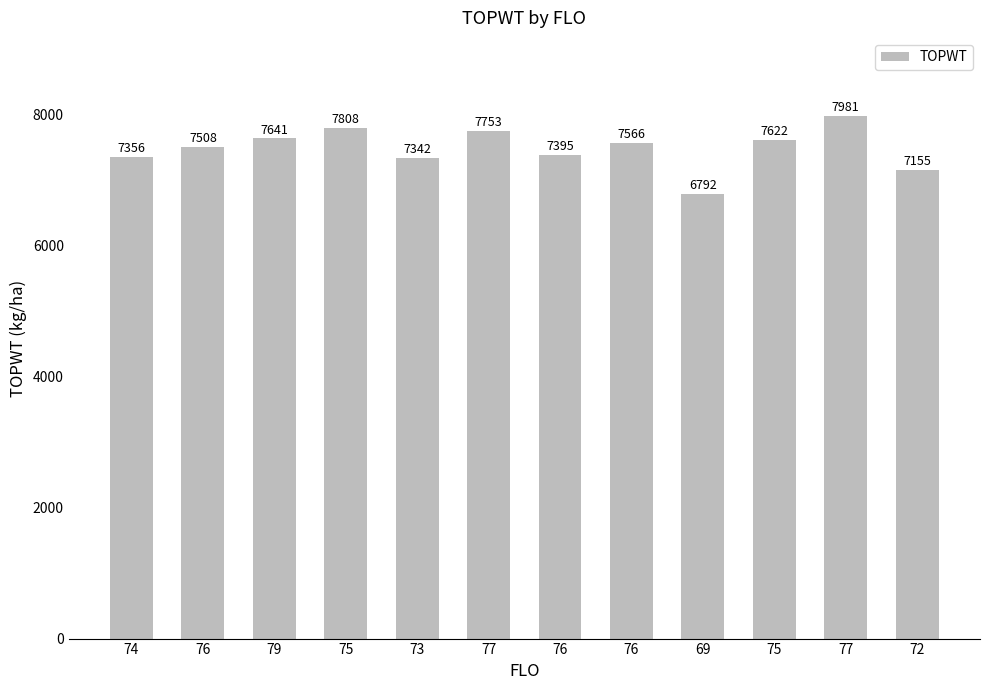

List the labels in order of value, smallest first.

69, 72, 73, 74, 76, 76, 76, 75, 79, 77, 75, 77